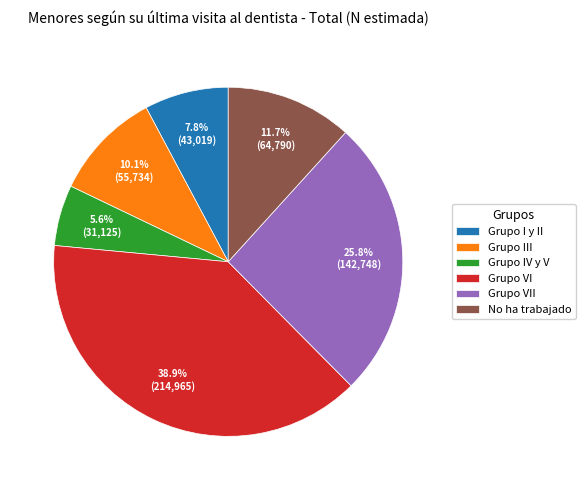

True or false: Grupo VII accounts for 17% of the total.

False